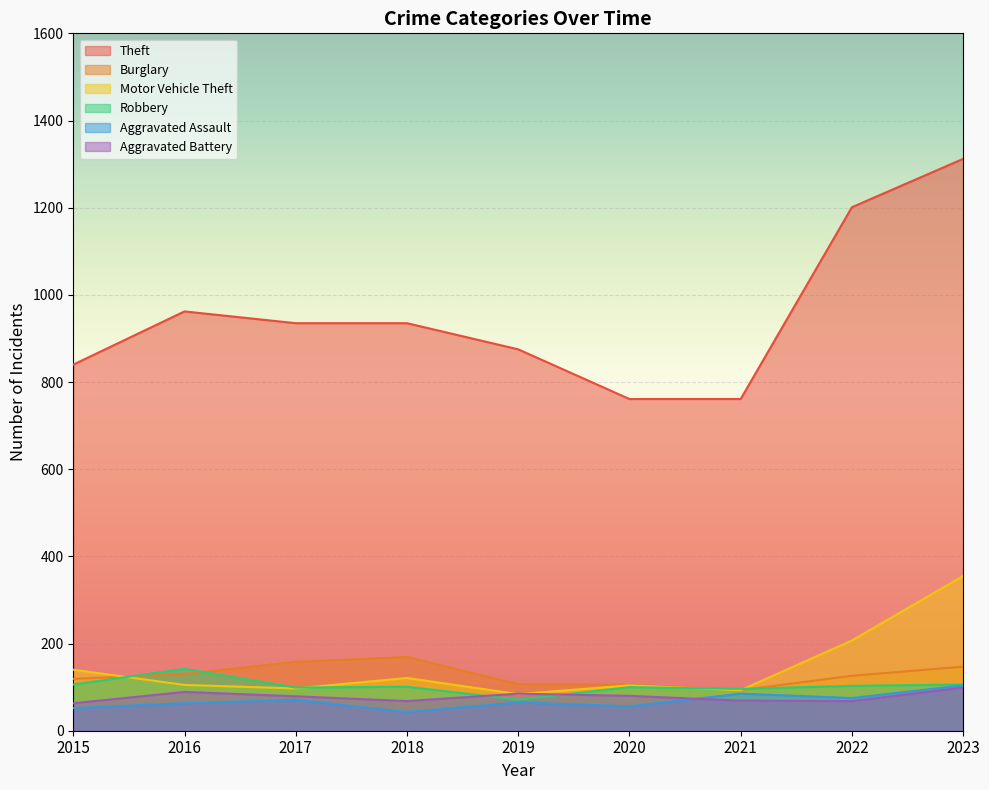

How many interior local valleys does the Burglary series have?

1